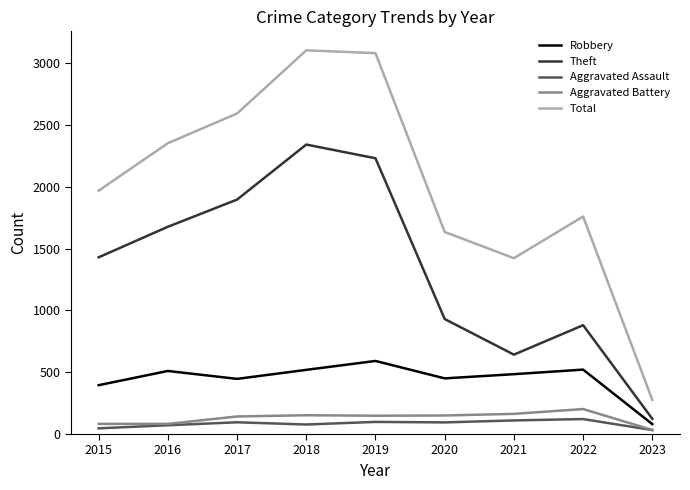

What is the highest value of the Robbery series?

591